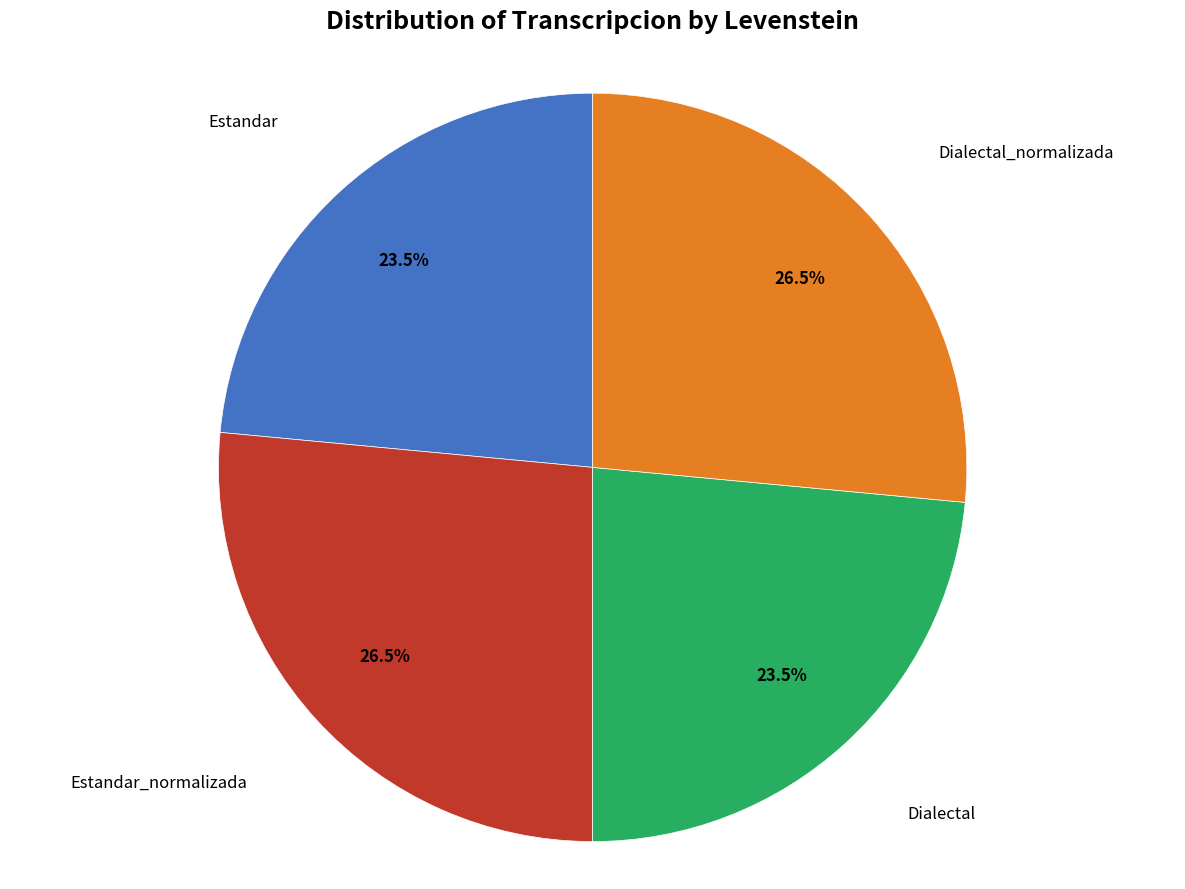

Does any single category account for the majority?

No